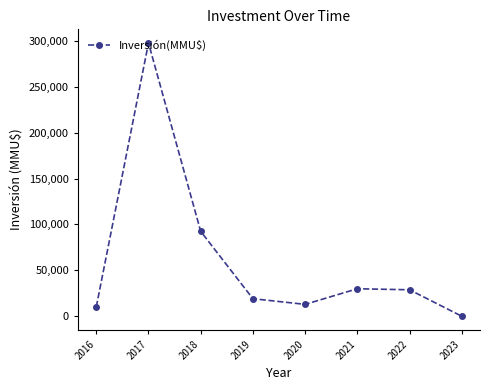

Which category has the highest value across all series?

2017